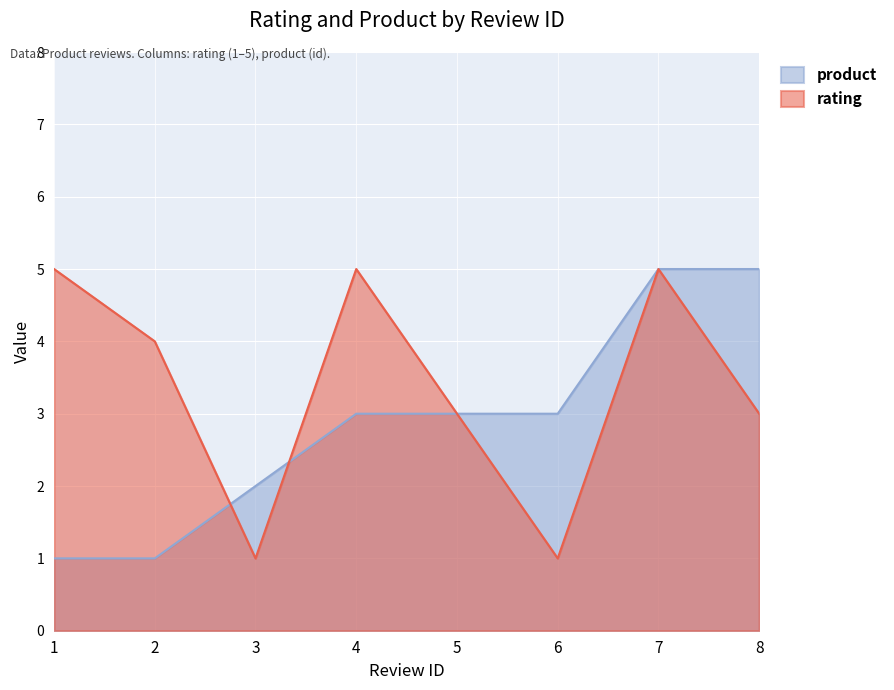

Which series has the largest total across all categories?

rating